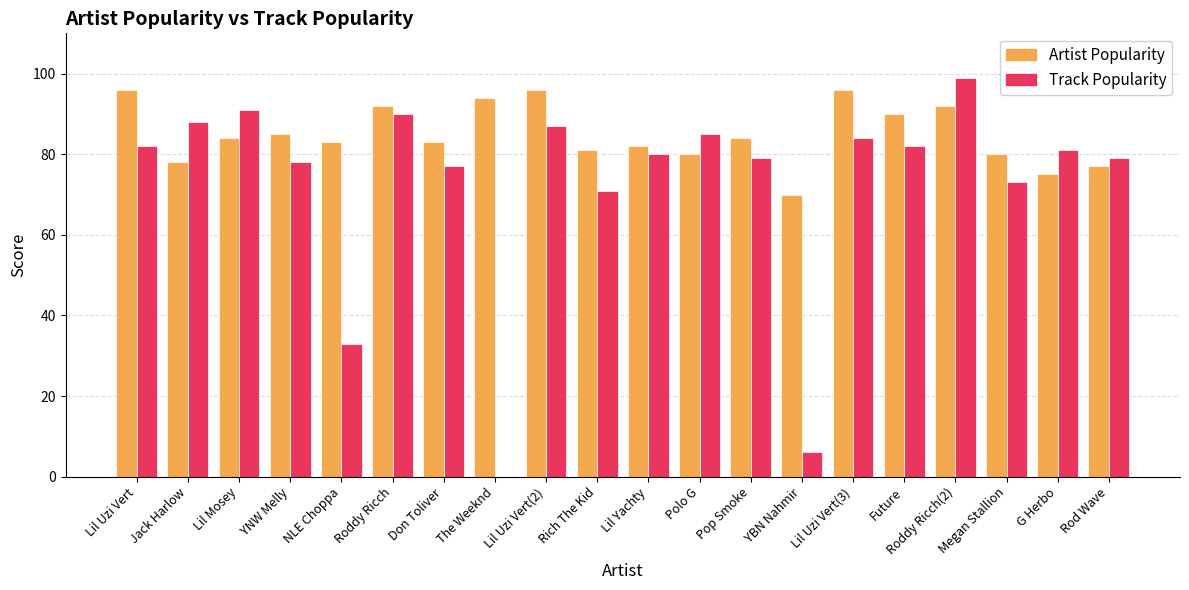

True or false: Artist Popularity has a value of 34 at Rod Wave.

False